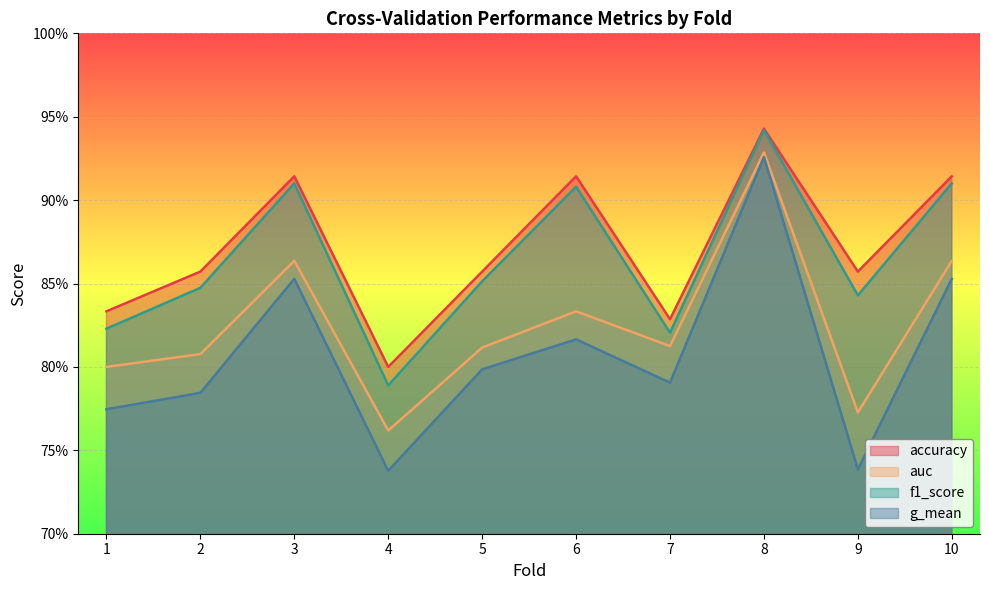

Is the value of auc at 1 greater than the value of g_mean at 8?

No